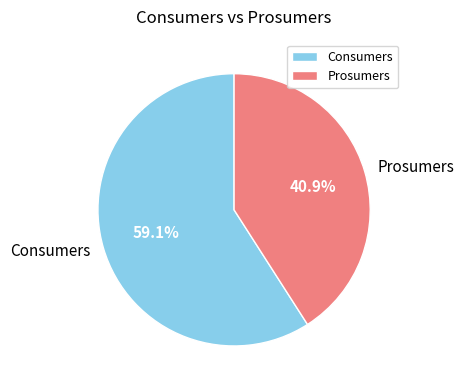

What percentage is the Consumers slice, to the nearest percent?

59%